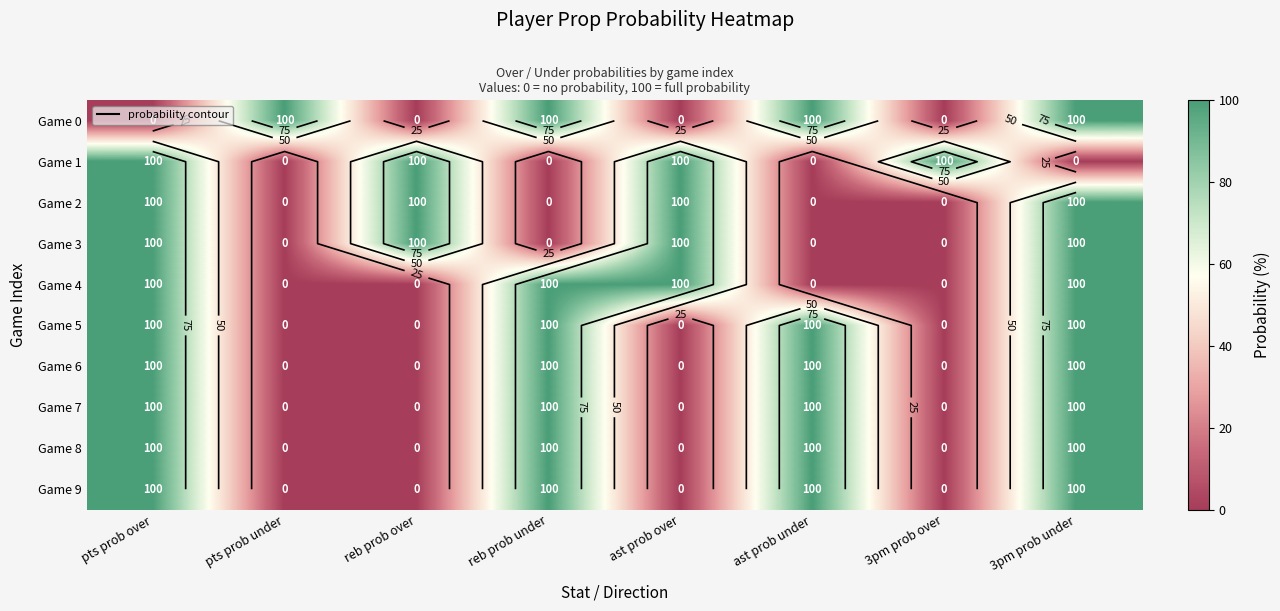

How many Game 6 values are between 0 and 100?

8